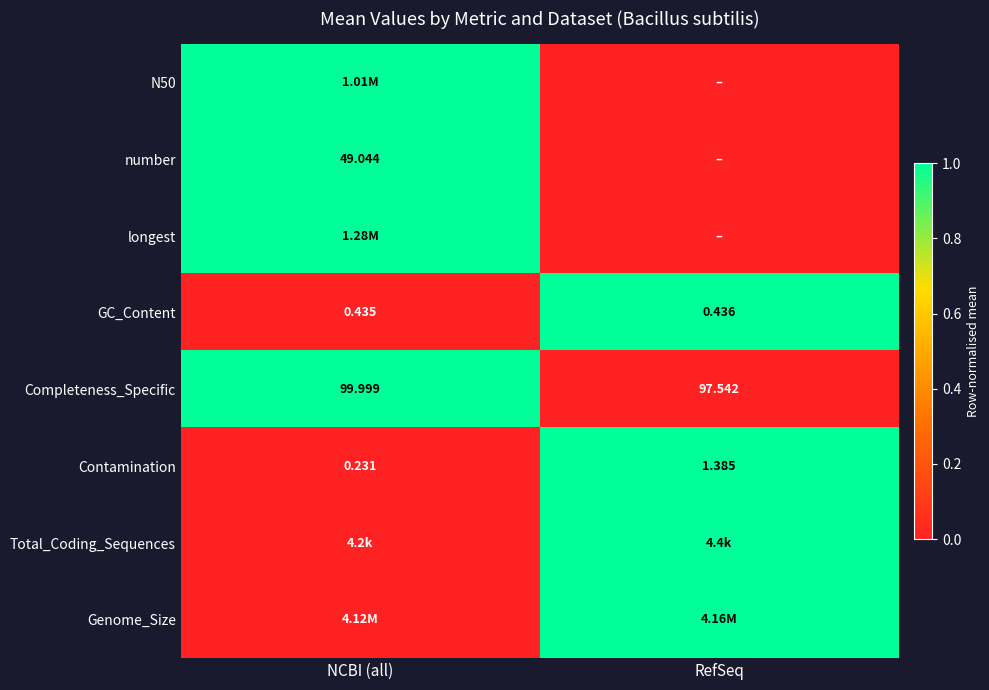

How many series are shown in this chart?

8